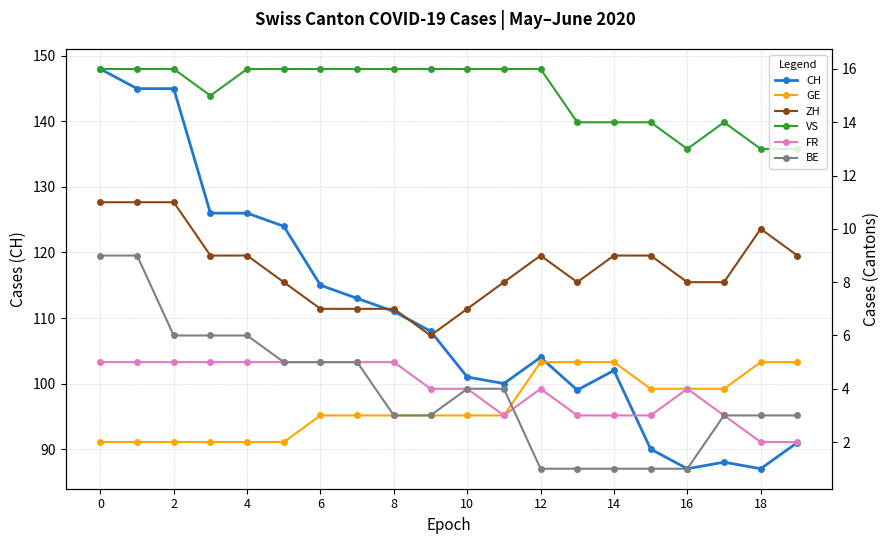

Which category has the lowest value across all series?

12